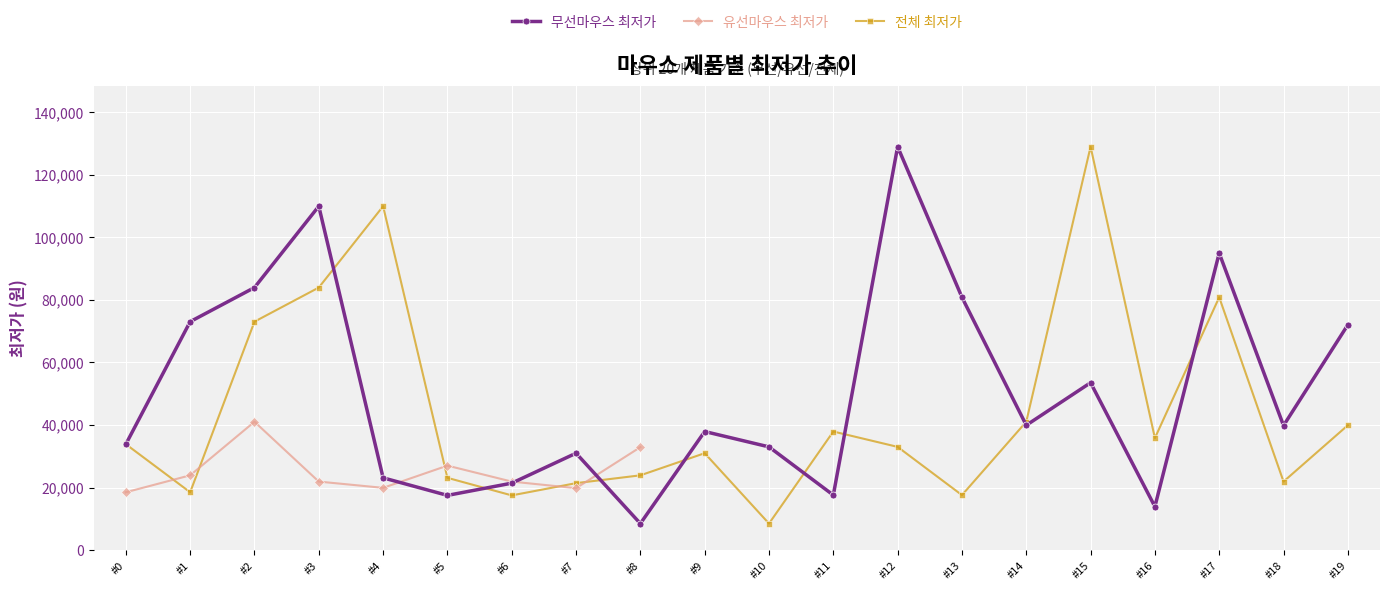

Which series changed the most between #0 and #11?

무선마우스 최저가